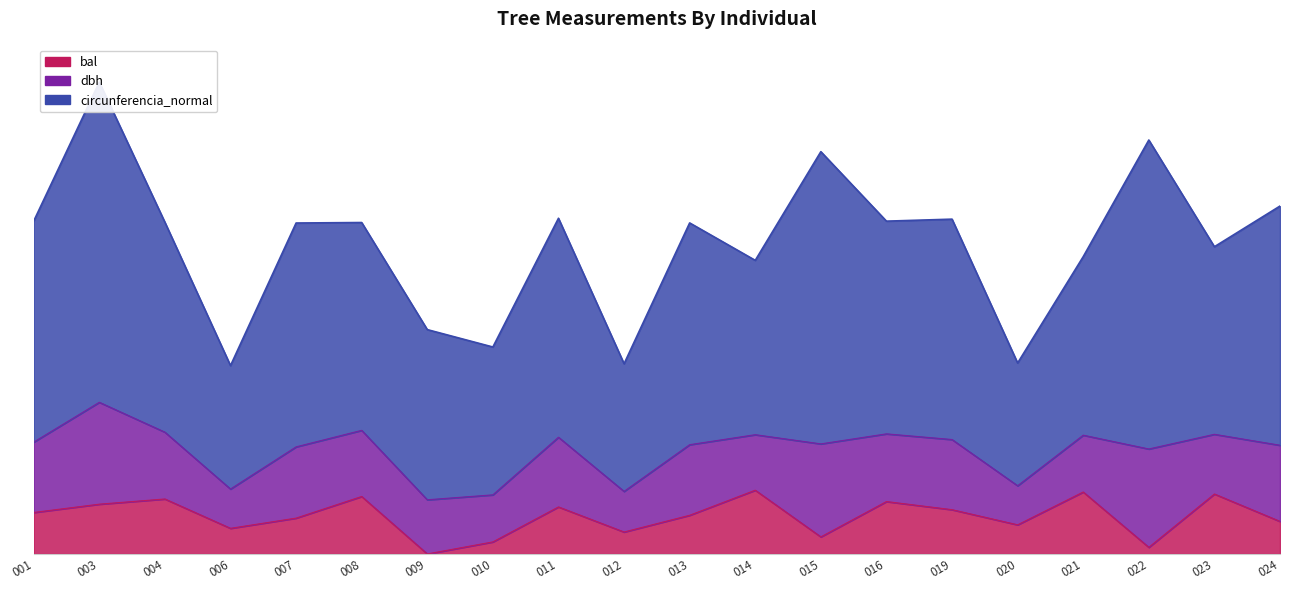

What is the value of the bal point at the 17th from the left?

13.9